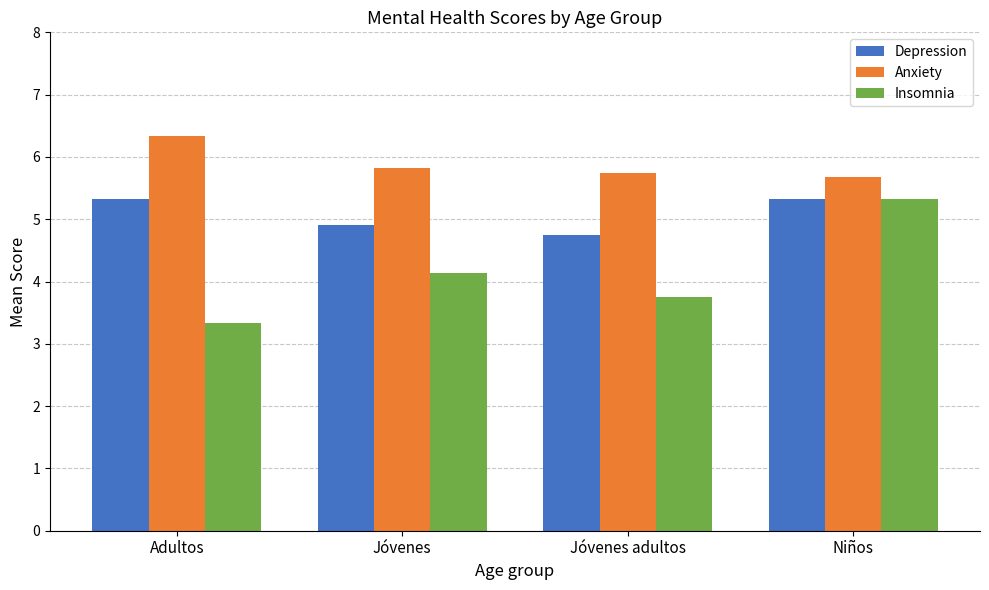

Reading left to right, list all the values displayed in this chart.

Depression: Adultos=5.3	Jóvenes=4.9	Jóvenes adultos=4.8	Niños=5.3
Anxiety: Adultos=6.3	Jóvenes=5.8	Jóvenes adultos=5.8	Niños=5.7
Insomnia: Adultos=3.3	Jóvenes=4.1	Jóvenes adultos=3.8	Niños=5.3